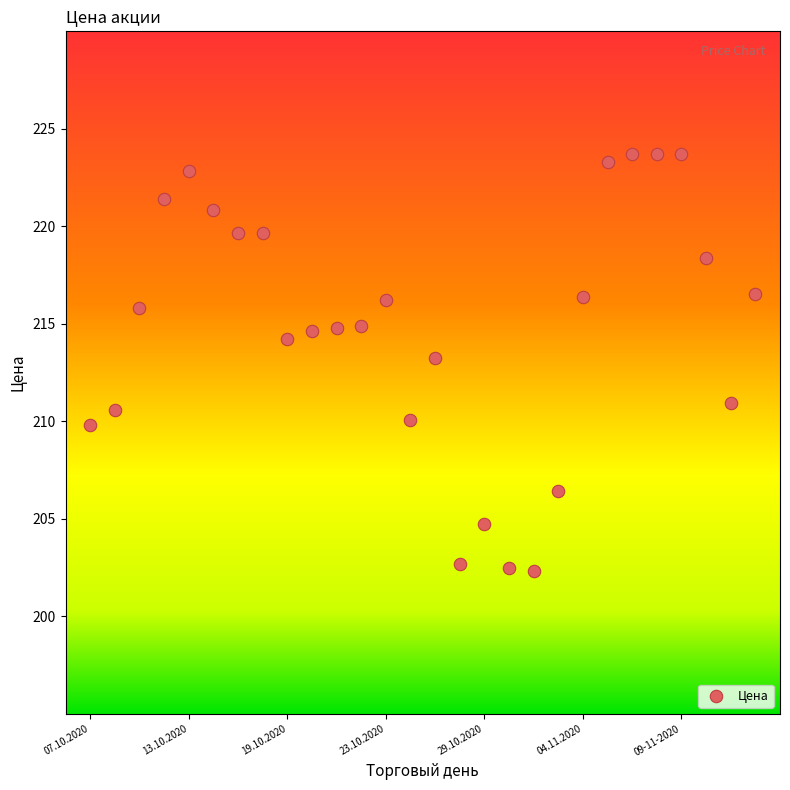

What is the range of Y values (max minus min)?

21.4